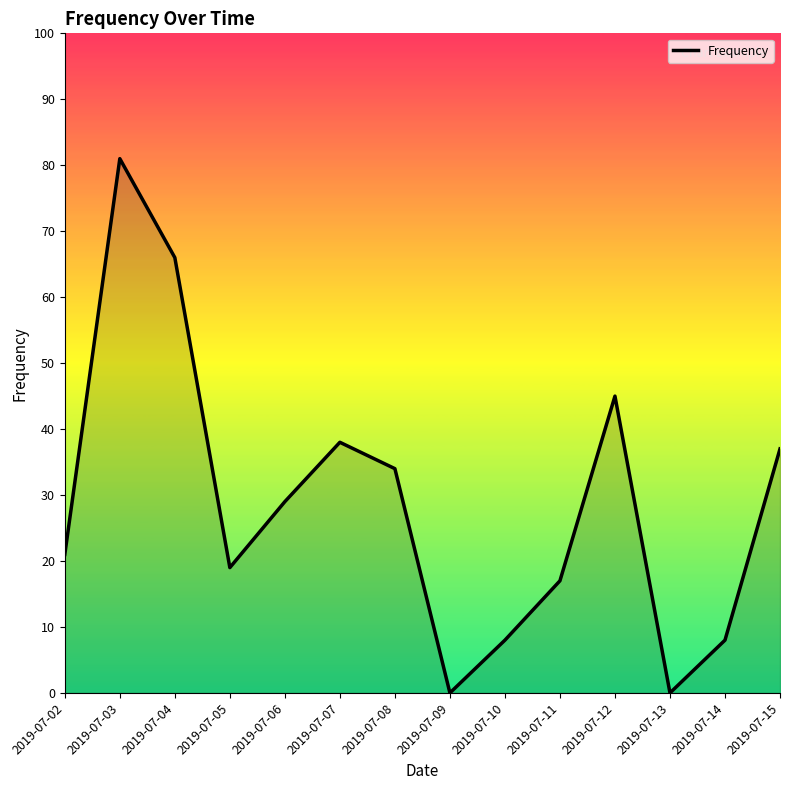

What is the change in value from 2019-07-09 to 2019-07-15?

+37